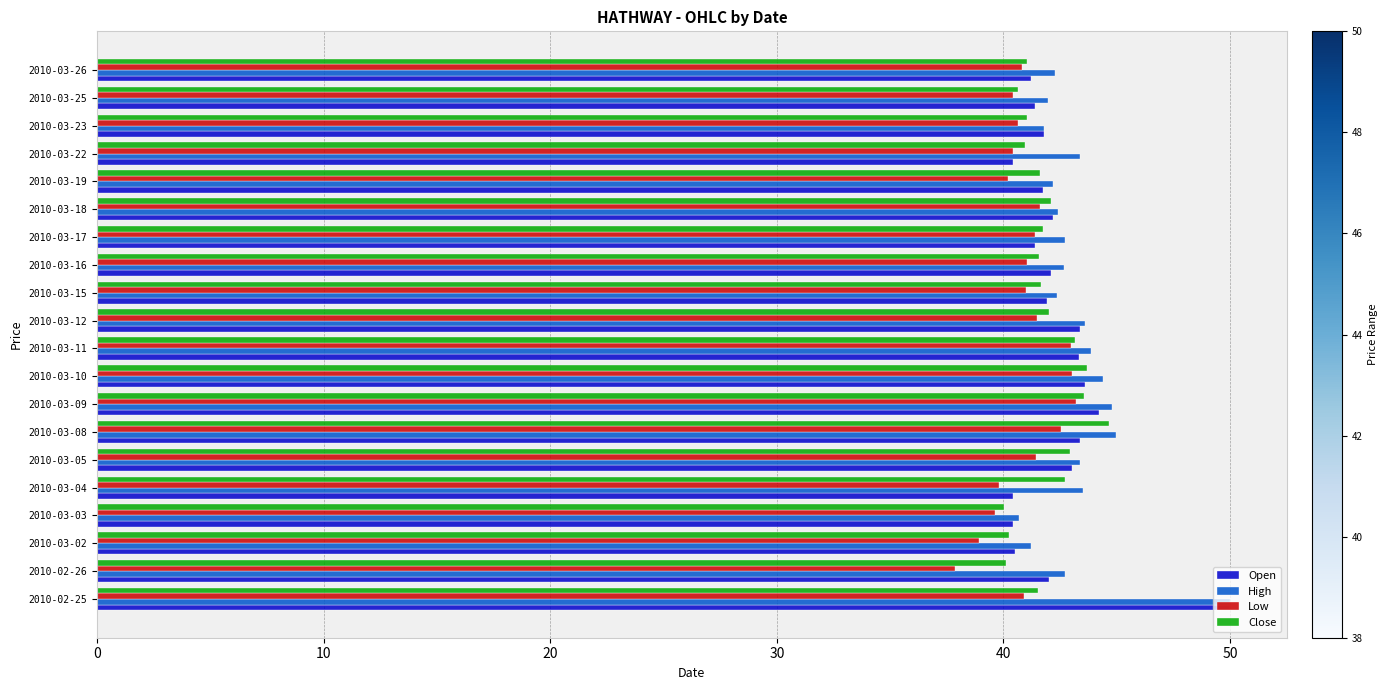

What is the difference between the second highest and second lowest values in the Open series?

3.8